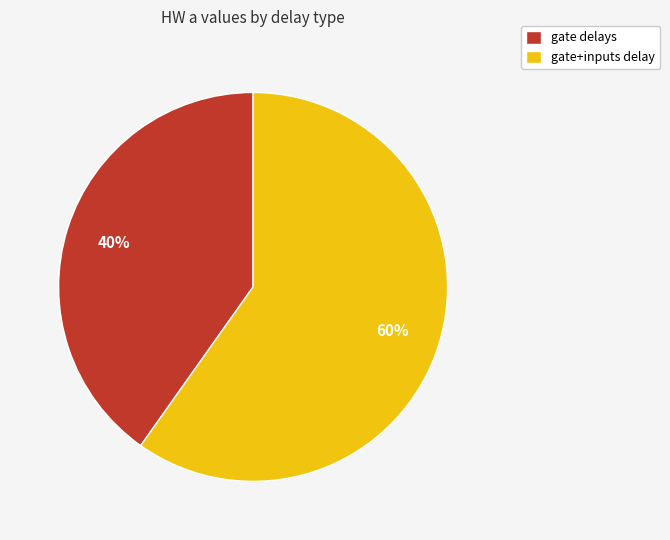

Is there a majority slice in this chart?

Yes